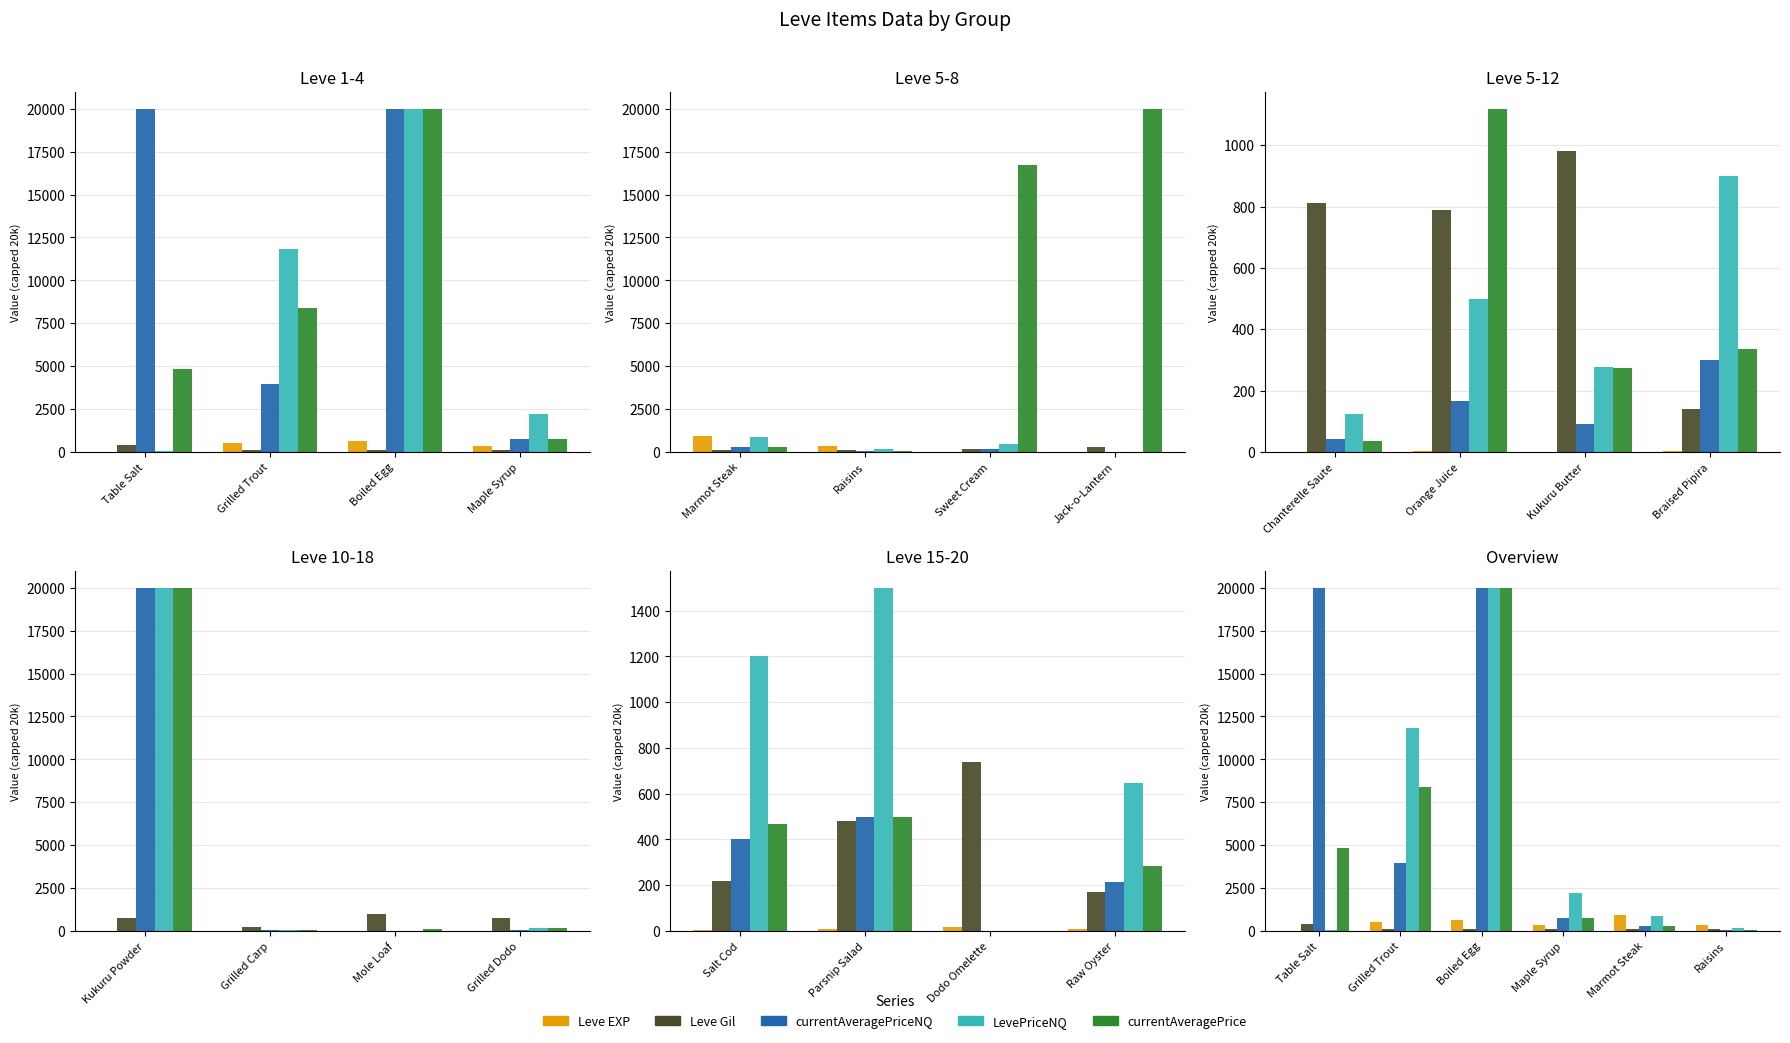

Which series has the largest range (max minus min)?

currentAveragePriceNQ